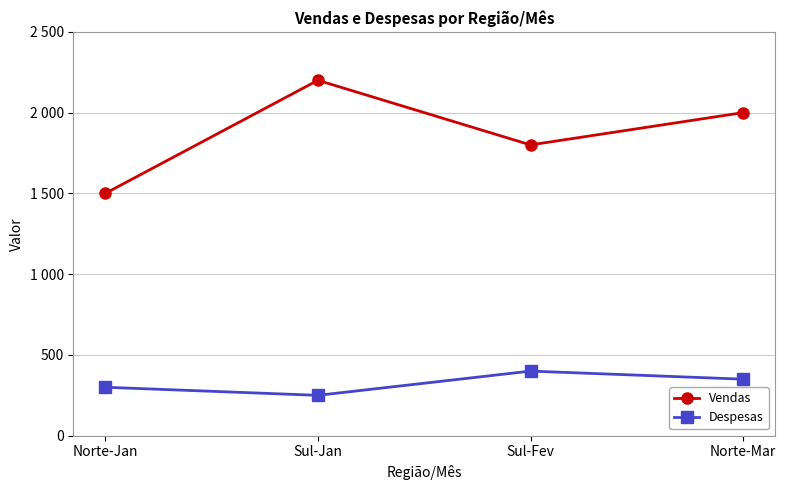

True or false: Vendas and Despesas intersect in this chart.

False